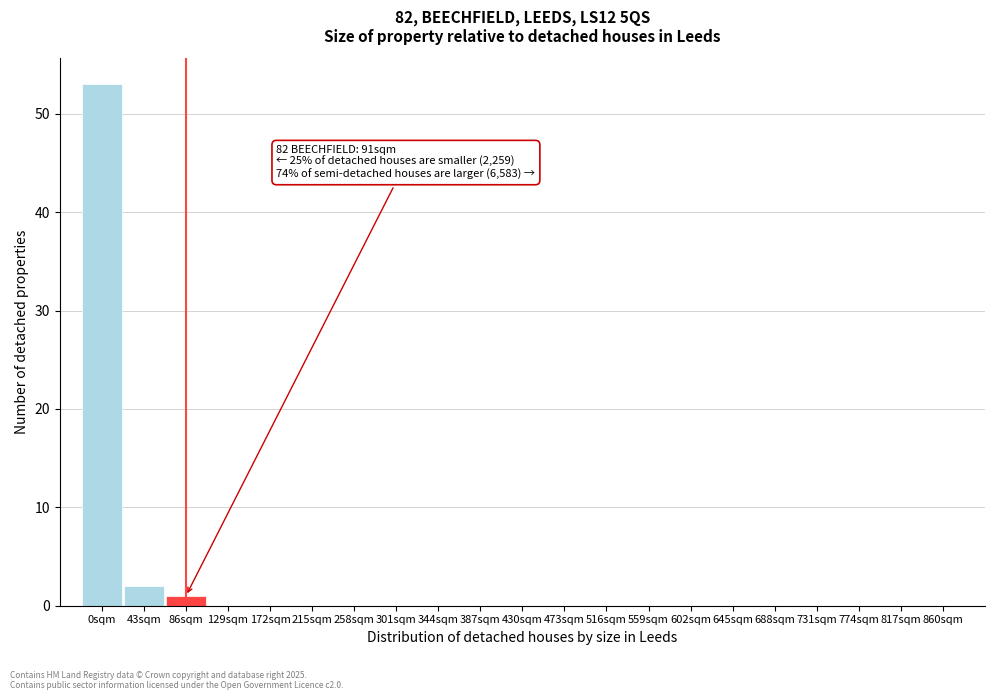

Reading left to right, what are all the values shown in this chart?

0sqm=53	43sqm=2	86sqm=1	129sqm=0	172sqm=0	215sqm=0	258sqm=0	301sqm=0	344sqm=0	387sqm=0	430sqm=0	473sqm=0	516sqm=0	559sqm=0	602sqm=0	645sqm=0	688sqm=0	731sqm=0	774sqm=0	817sqm=0